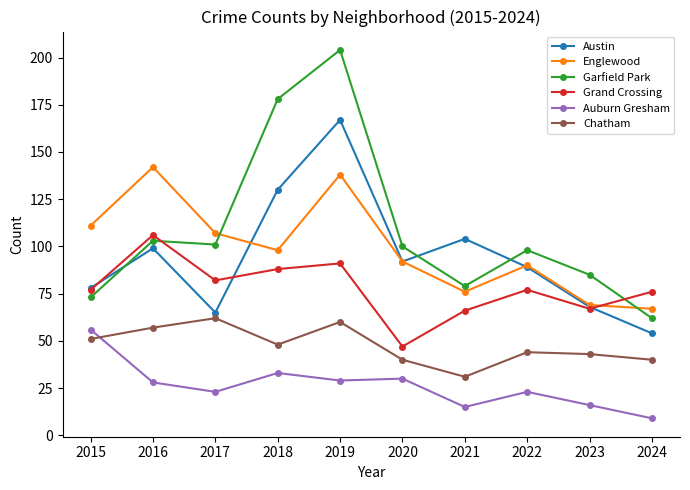

Reading left to right, list all the values displayed in this chart.

Austin: 2015=78	2016=99	2017=65	2018=130	2019=167	2020=92	2021=104	2022=89	2023=68	2024=54
Englewood: 2015=111	2016=142	2017=107	2018=98	2019=138	2020=92	2021=76	2022=90	2023=69	2024=67
Garfield Park: 2015=73	2016=103	2017=101	2018=178	2019=204	2020=100	2021=79	2022=98	2023=85	2024=62
Grand Crossing: 2015=77	2016=106	2017=82	2018=88	2019=91	2020=47	2021=66	2022=77	2023=67	2024=76
Auburn Gresham: 2015=56	2016=28	2017=23	2018=33	2019=29	2020=30	2021=15	2022=23	2023=16	2024=9
Chatham: 2015=51	2016=57	2017=62	2018=48	2019=60	2020=40	2021=31	2022=44	2023=43	2024=40